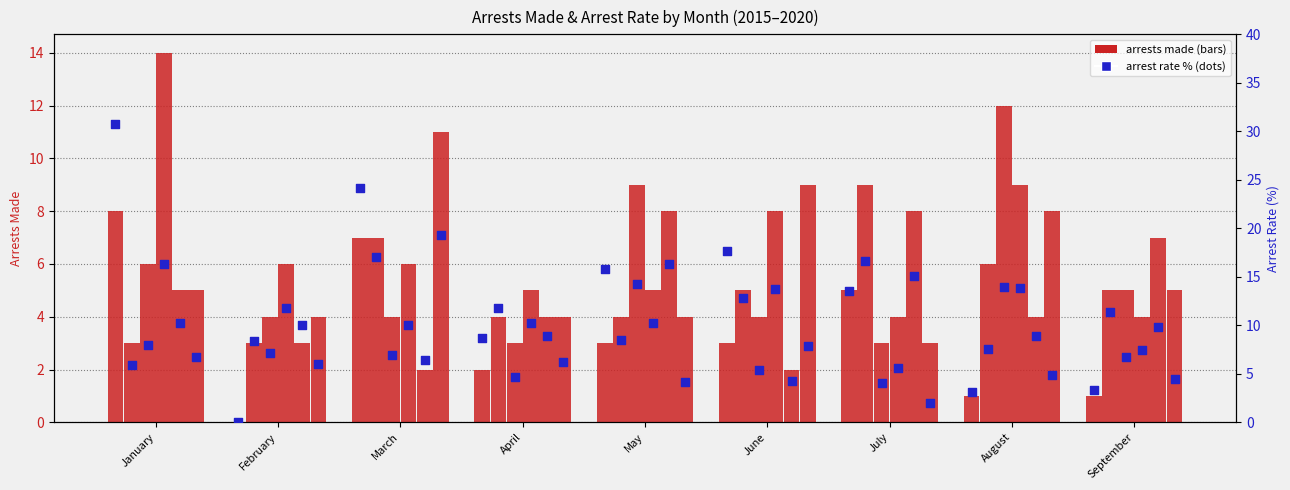

What is the total value across all series at March?

37